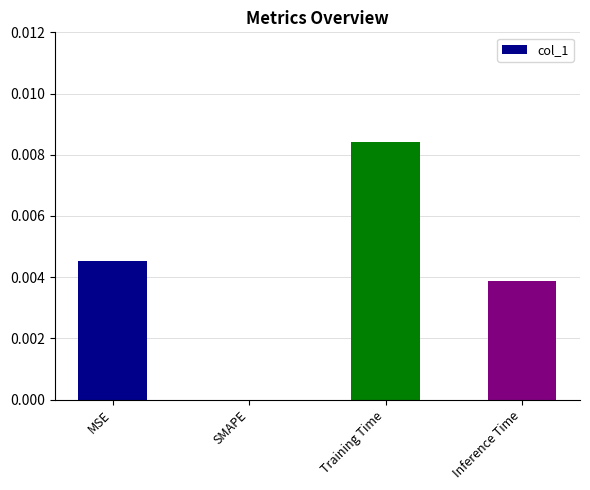

The chart shows a value of 0.0 at Training Time. True or false?

True